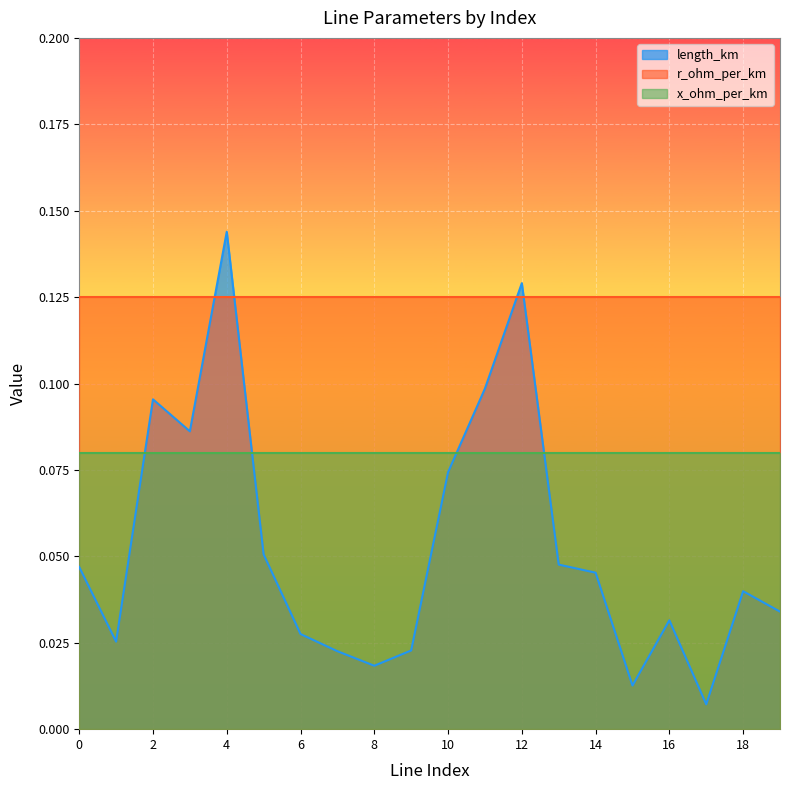

Rank the series by their average value, from lowest to highest.

length_km, x_ohm_per_km, r_ohm_per_km